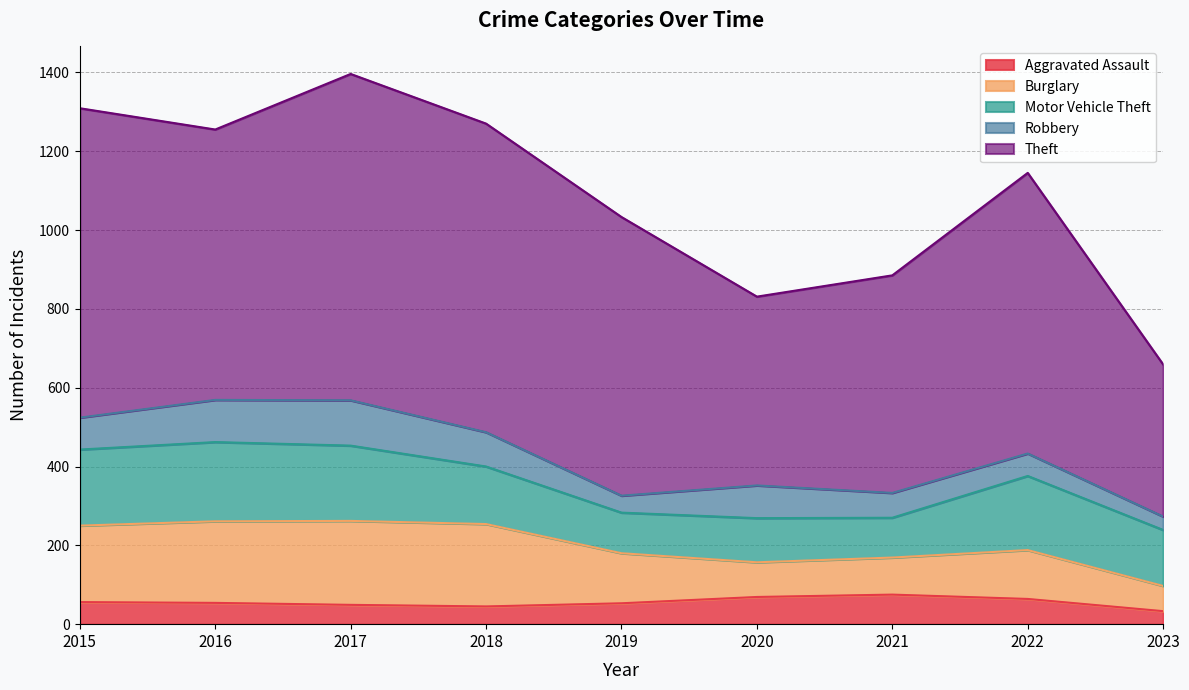

What are all the series names shown in the legend?

Aggravated Assault, Burglary, Motor Vehicle Theft, Robbery, Theft